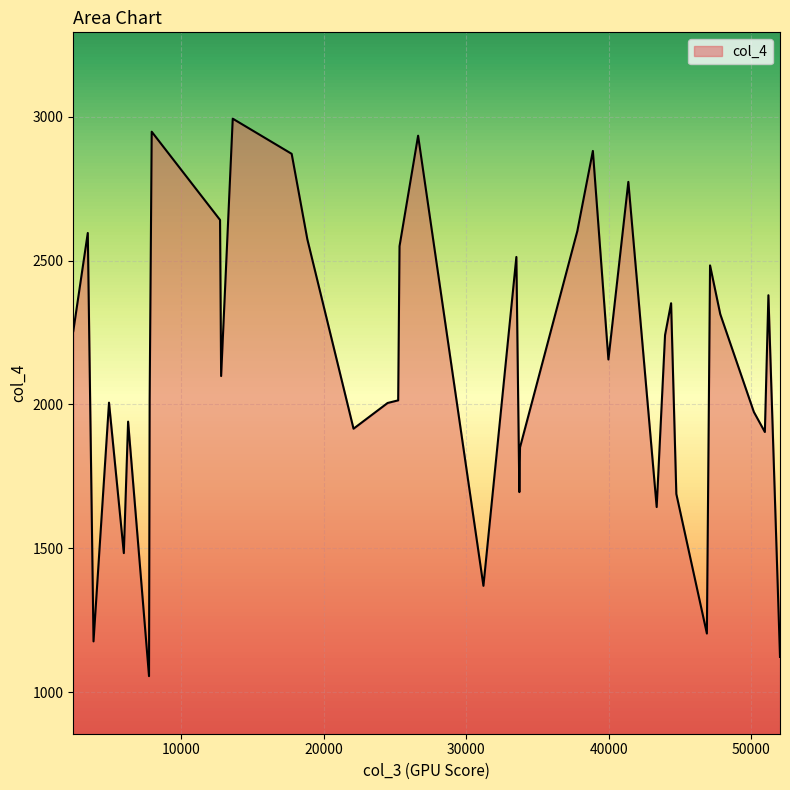

What is the maximum value shown in the chart?

2992.9